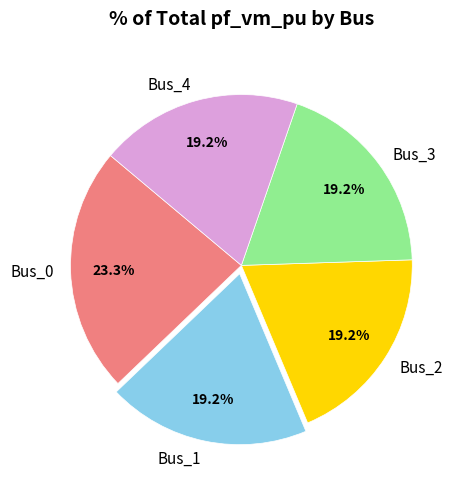

Which slice is the largest?

Bus_0